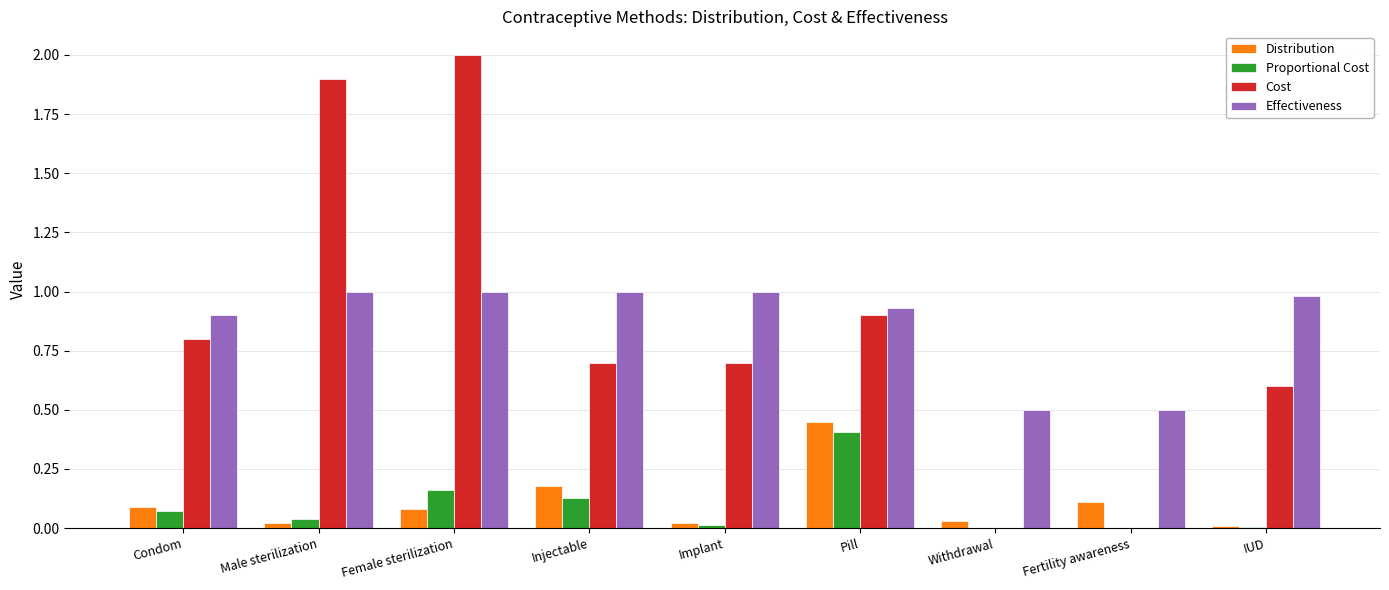

Between Pill and Fertility awareness, which series saw the biggest shift?

Cost